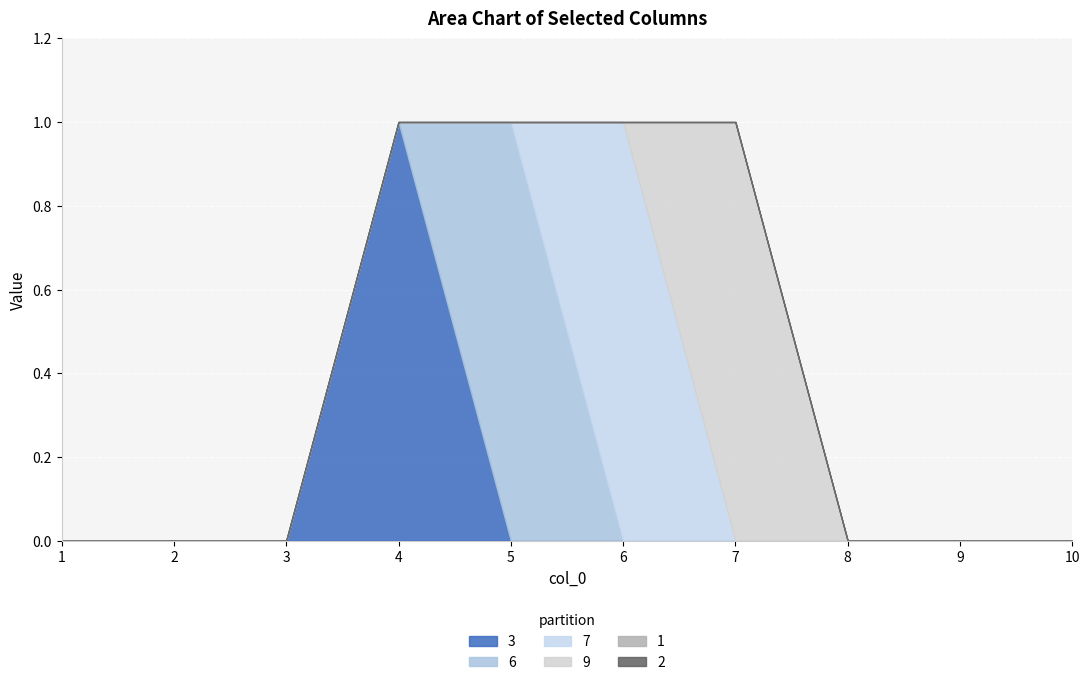

Where is 3 nearest to the value 0?

1